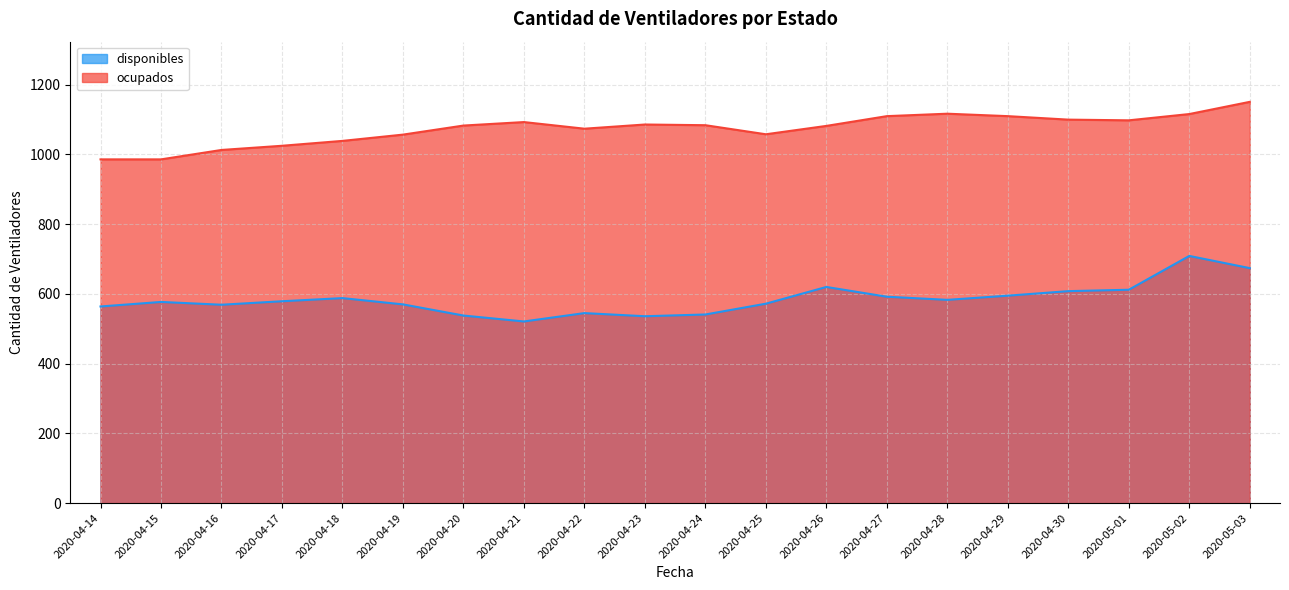

Which series has the largest total across all categories?

ocupados